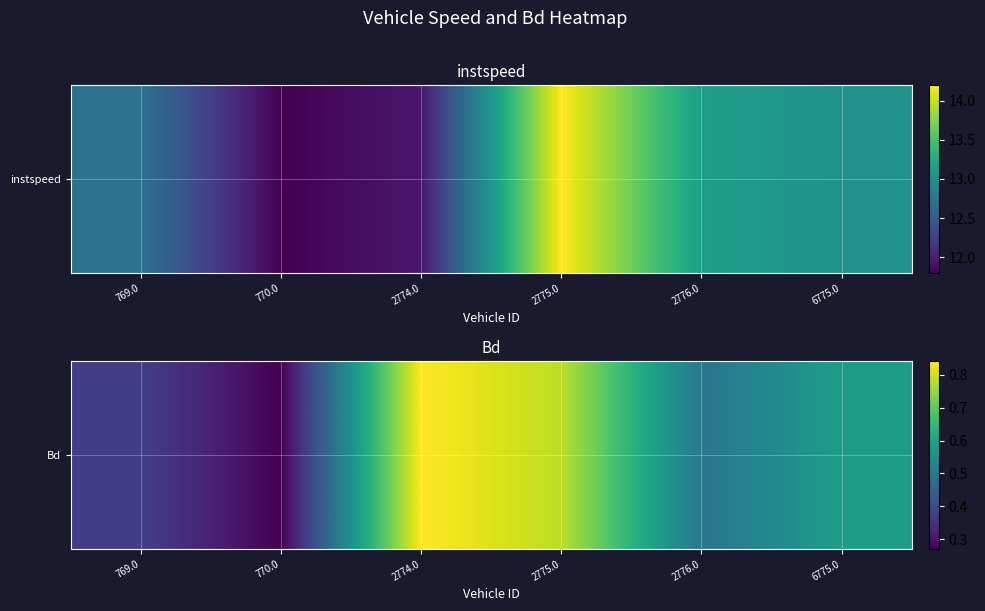

At which label is the value closest to 0?

770.0